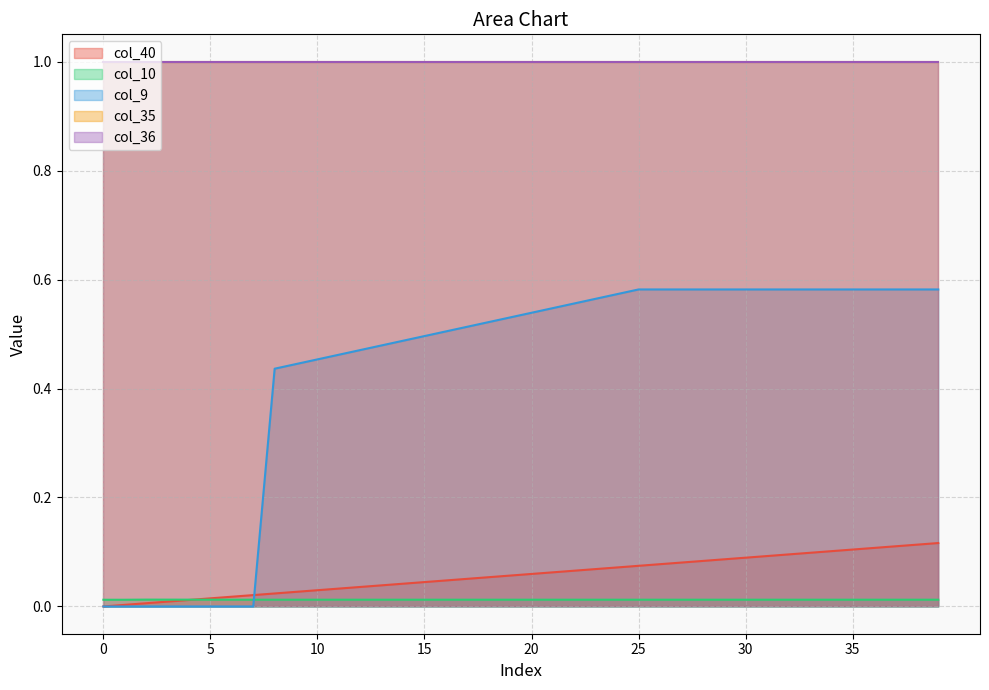

True or false: col_9 has more than 0 interior local peaks.

False